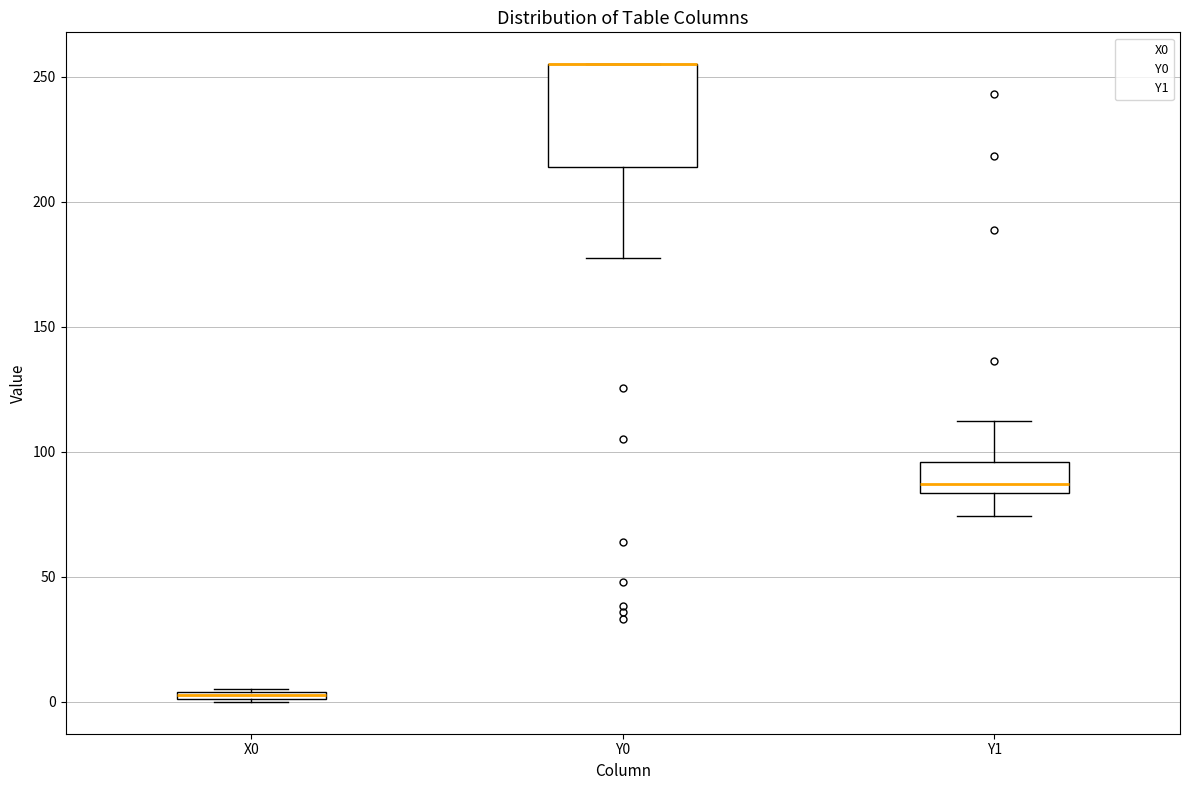

Where is the upper edge of the box for Y0 on the y-axis? The values are not printed on the chart, so give them approximately, as read against the axis.

255